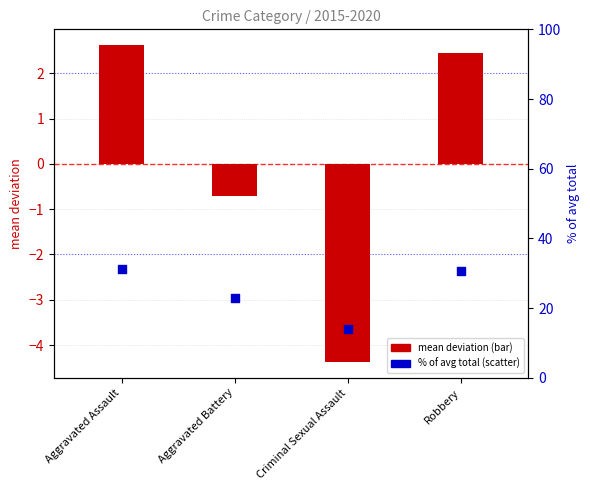

Approximately how many times larger is the value at Robbery compared to Aggravated Battery?

1.3